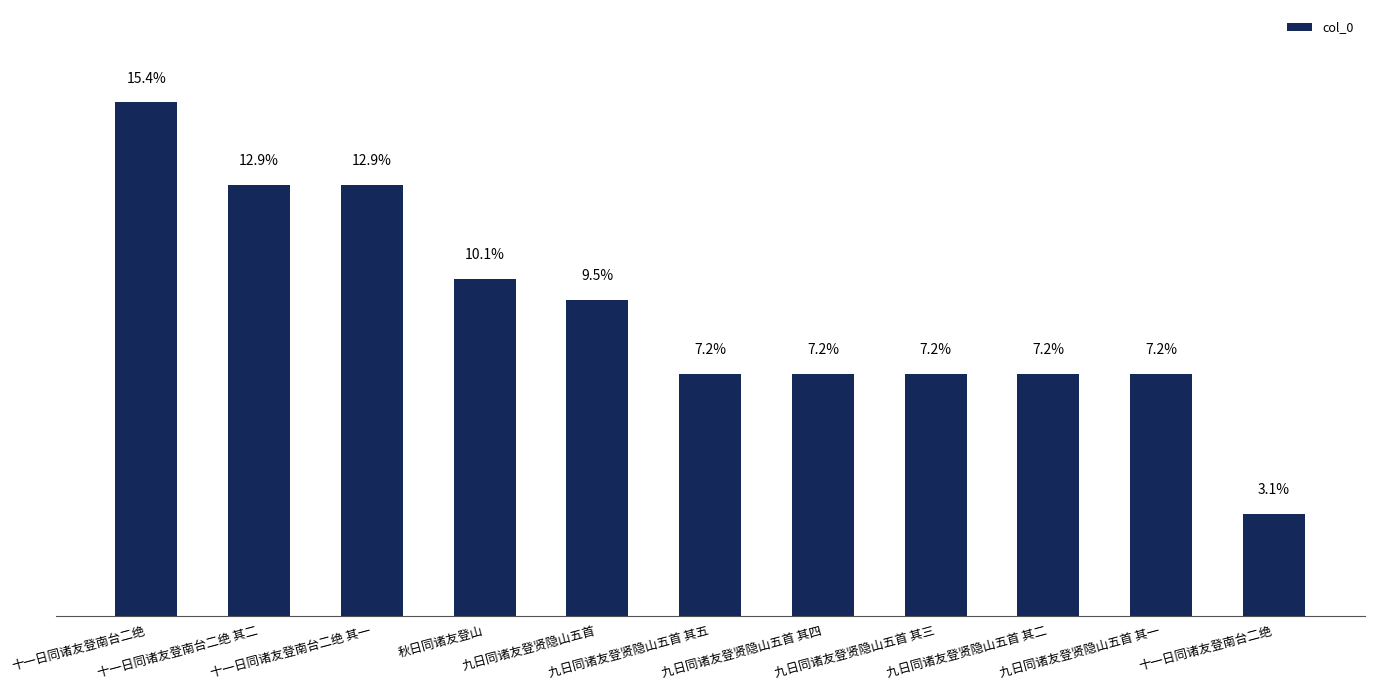

What is the sum of the values at 秋日同诸友登山 and 十一日同诸友登南台二绝?

957039